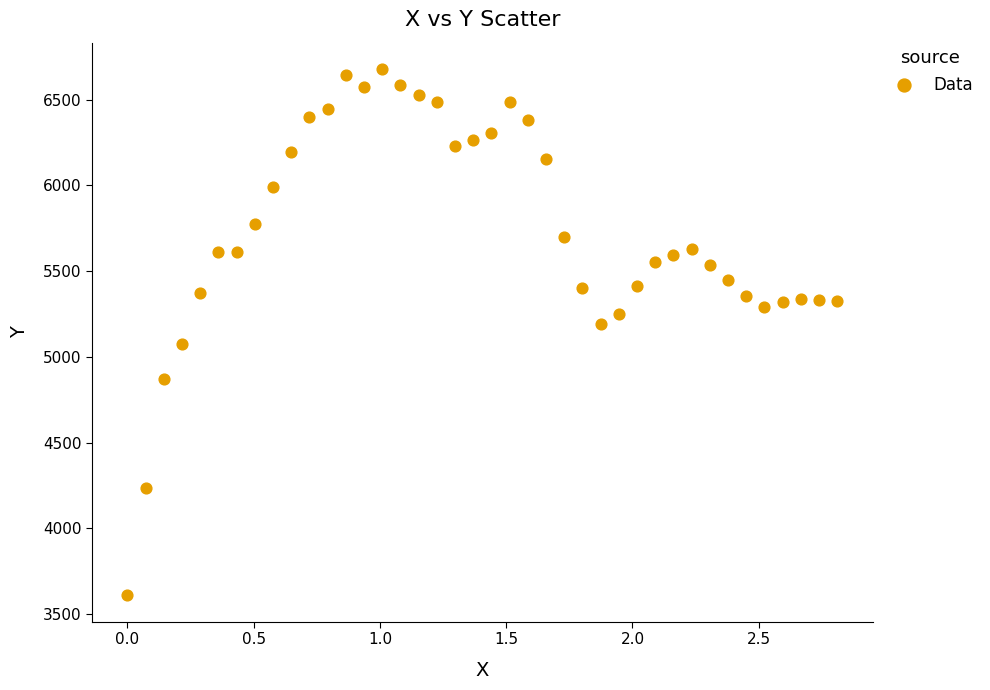

What is the range of Y values (max minus min)?

3068.2